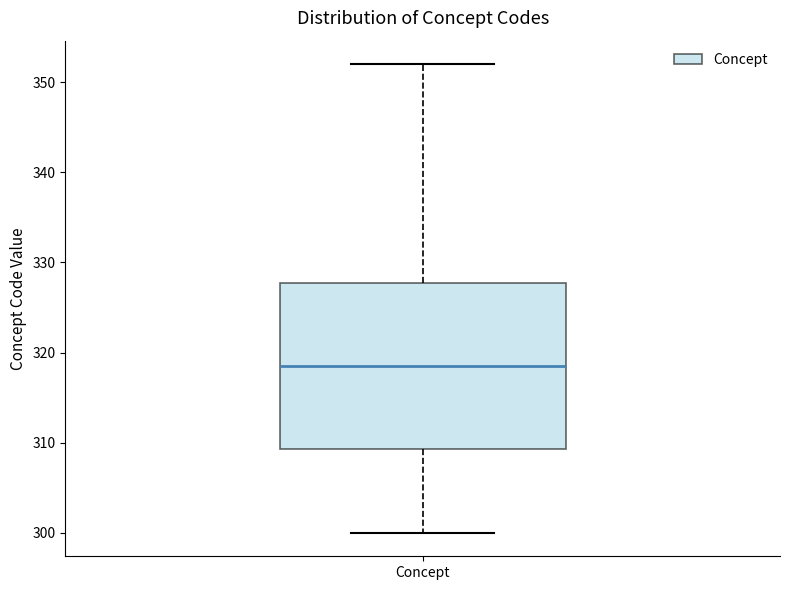

Read this box plot against the y-axis: the position of the median line, the range covered by the box, and the ends of both whiskers. The values are not printed on the chart, so give them approximately, as read against the axis.

median 319, box 309 to 328, whiskers 300 to 352